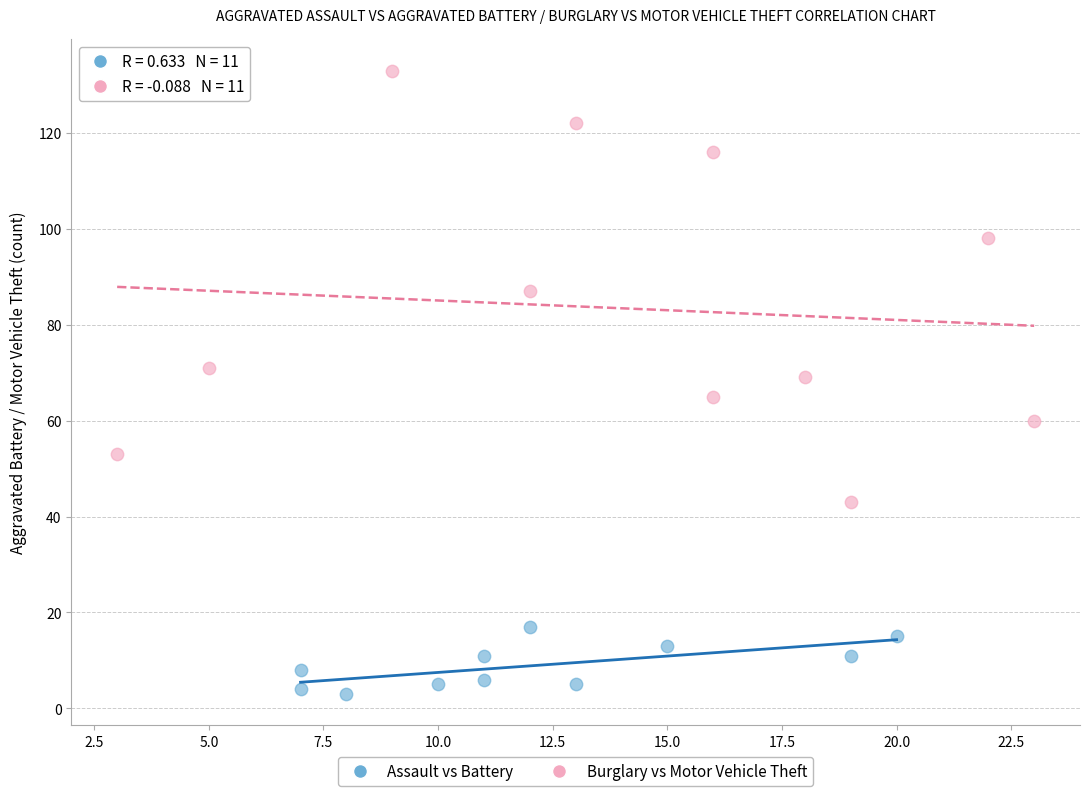

What are all the series names shown in the legend?

Assault vs Battery, Burglary vs Motor Vehicle Theft